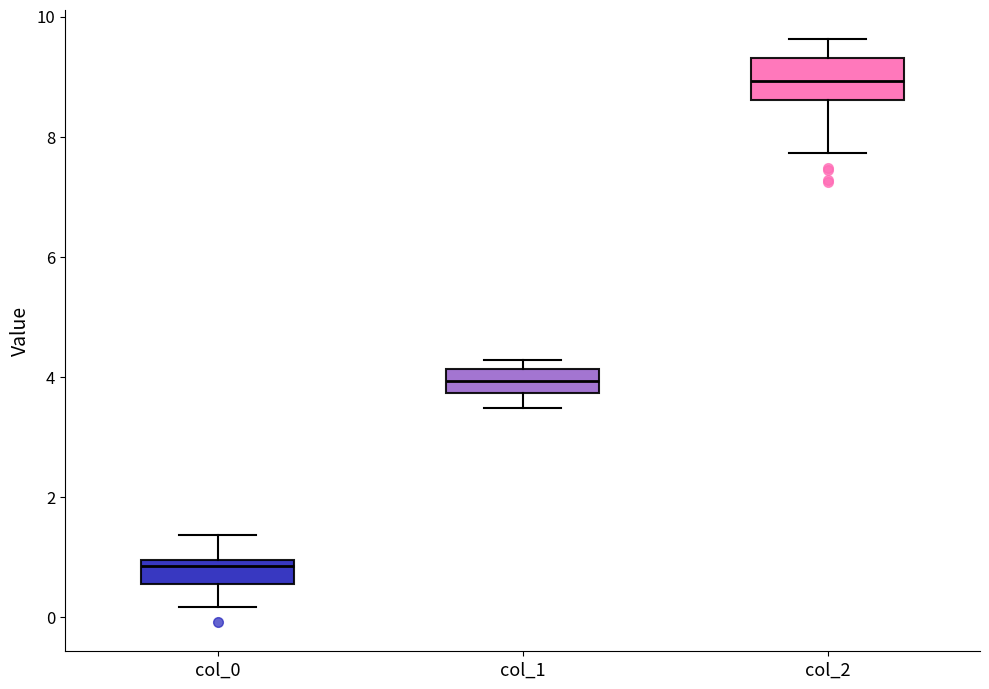

Reading left to right, transcribe this box plot: for each box, give where its median line is, the range the box spans, and where its two whiskers end, as read against the y-axis. The values are not printed on the chart, so give them approximately, as read against the axis.

col_0: median 0.8, box 0.6 to 1.0, whiskers 0.2 to 1.4
col_1: median 4.0, box 3.8 to 4.2, whiskers 3.4 to 4.2 (just above the box's upper edge)
col_2: median 9.0, box 8.6 to 9.4, whiskers 7.8 to 9.6